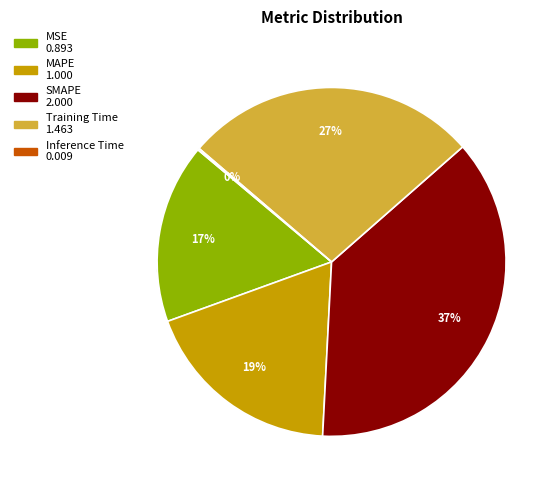

To the nearest percent, what is the difference between the MAPE and SMAPE slice percentages?

19%